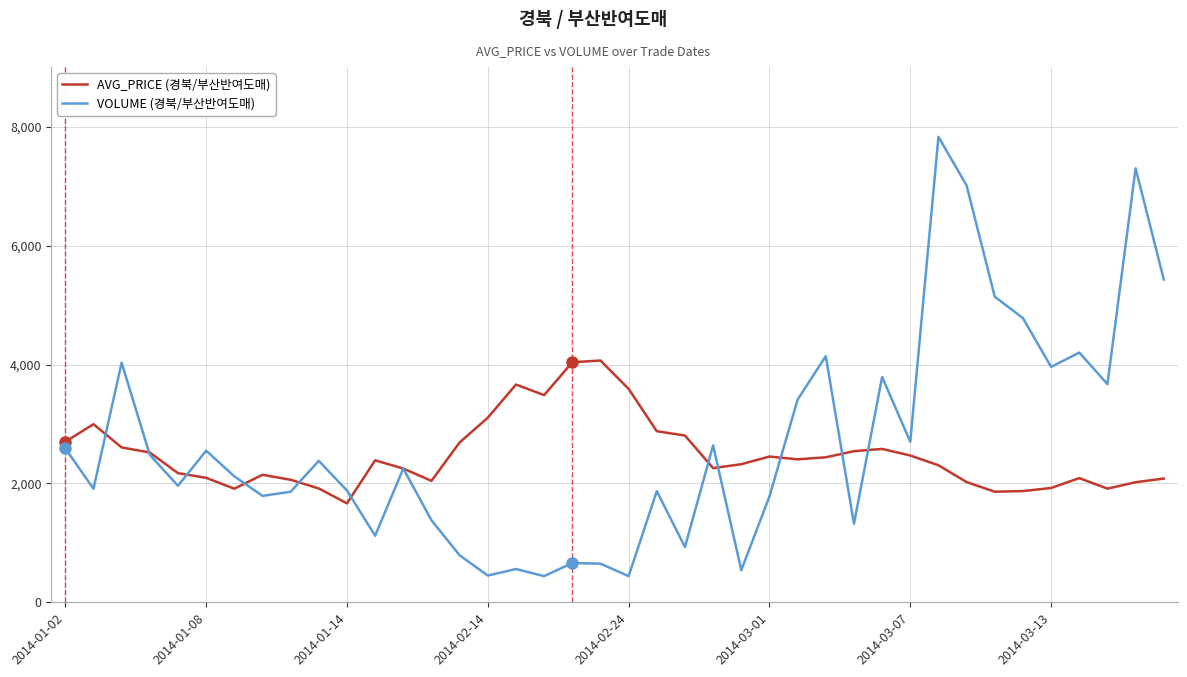

Which series has the largest range (max minus min)?

VOLUME (경북/부산반여도매)